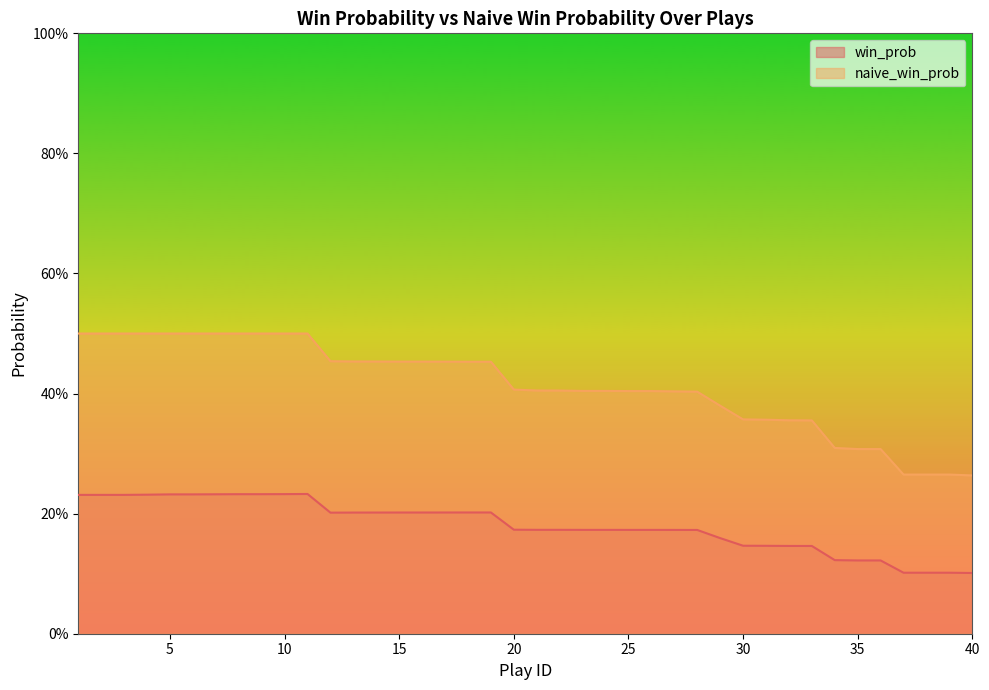

Reading left to right, what are all the values shown in this chart?

win_prob: 1=0.2	2=0.2	3=0.2	4=0.2	5=0.2	6=0.2	7=0.2	8=0.2	9=0.2	10=0.2	11=0.2	12=0.2	13=0.2	14=0.2	15=0.2	16=0.2	17=0.2	18=0.2	19=0.2	20=0.2	21=0.2	22=0.2	23=0.2	24=0.2	25=0.2	26=0.2	27=0.2	28=0.2	29=0.2	30=0.1	31=0.1	32=0.1	33=0.1	34=0.1	35=0.1	36=0.1	37=0.1	38=0.1	39=0.1	40=0.1
naive_win_prob: 1=0.5	2=0.5	3=0.5	4=0.5	5=0.5	6=0.5	7=0.5	8=0.5	9=0.5	10=0.5	11=0.5	12=0.5	13=0.5	14=0.5	15=0.5	16=0.5	17=0.5	18=0.5	19=0.5	20=0.4	21=0.4	22=0.4	23=0.4	24=0.4	25=0.4	26=0.4	27=0.4	28=0.4	29=0.4	30=0.4	31=0.4	32=0.4	33=0.4	34=0.3	35=0.3	36=0.3	37=0.3	38=0.3	39=0.3	40=0.3